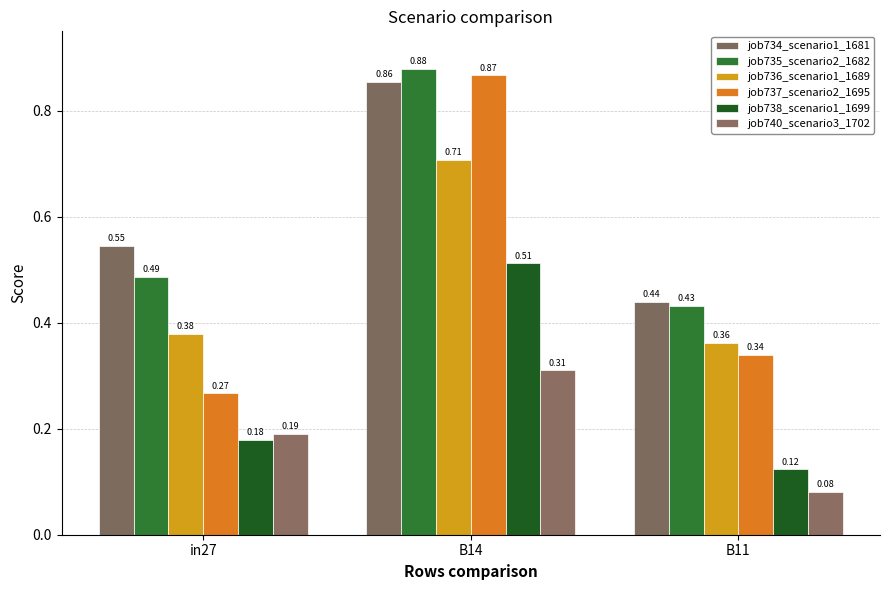

How many job737_scenario2_1695 values are between 0 and 1?

3